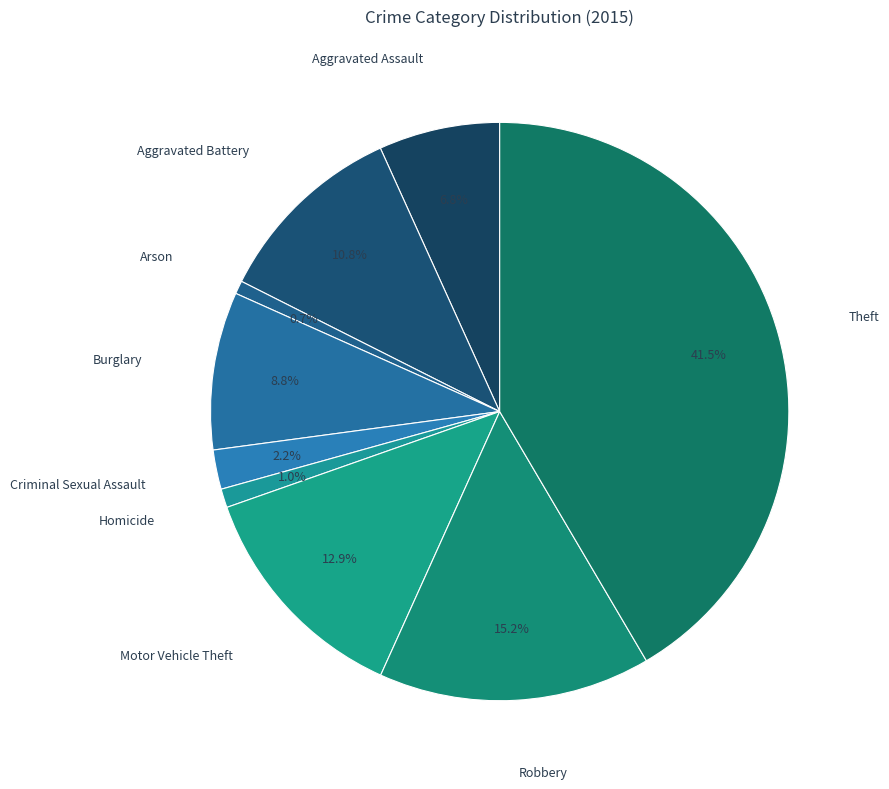

To the nearest percent, what percentage of the pie is Homicide?

1%